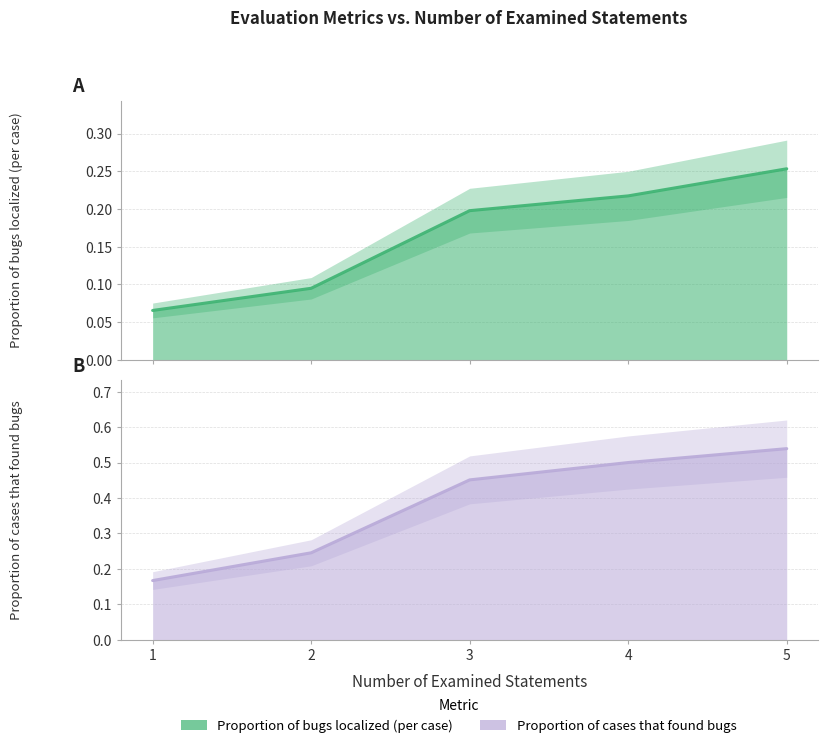

What is the difference between the second highest and minimum values in the Proportion of bugs localized (per case) series?

0.2